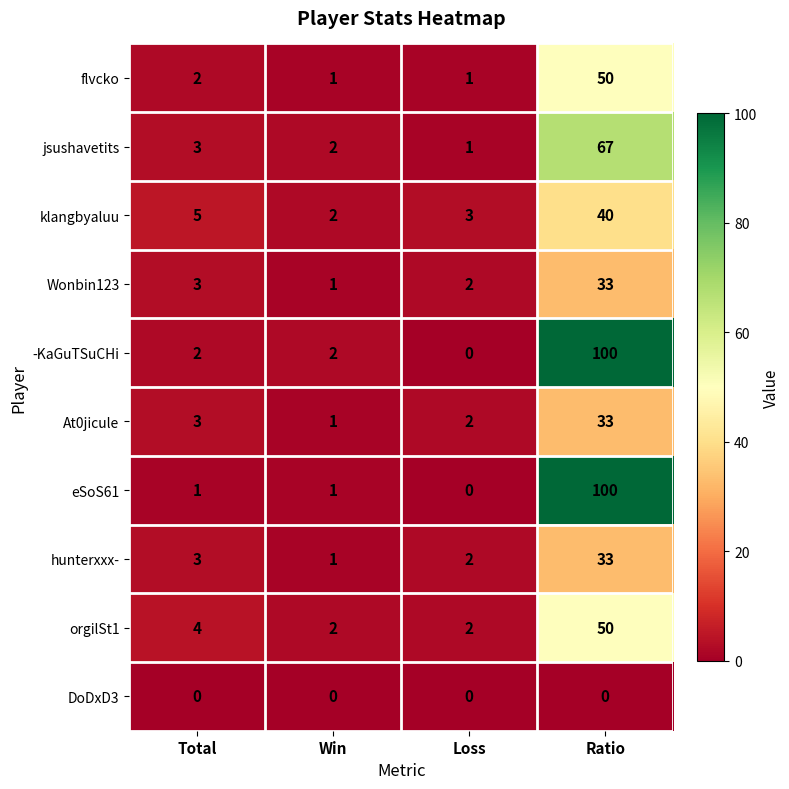

Count the number of categories in the chart.

4